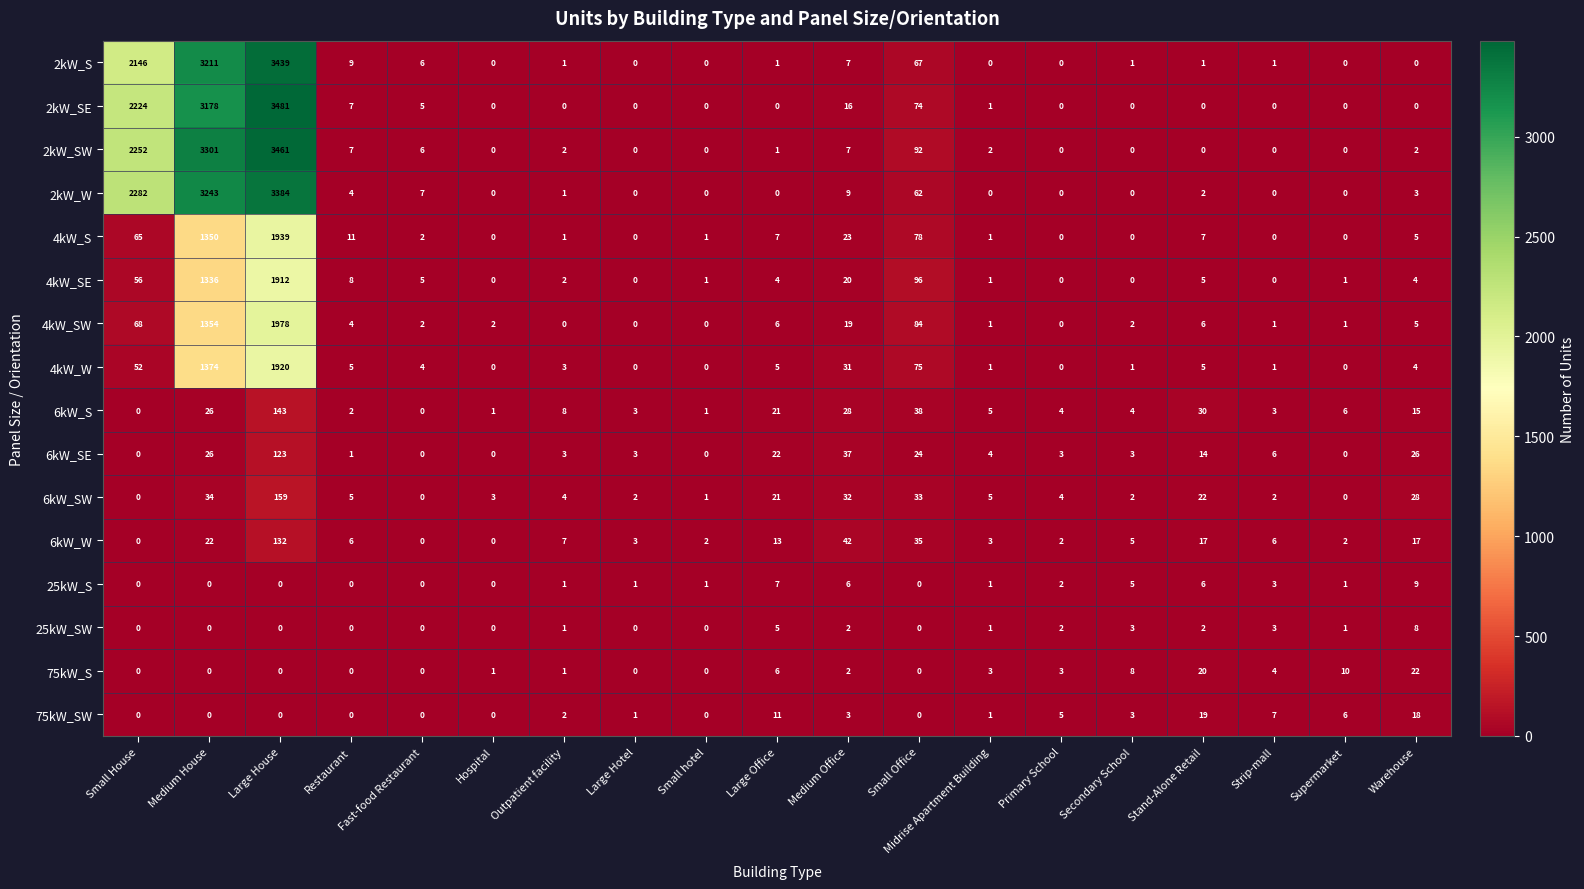

What is the sum of all 6kW_W values?

314